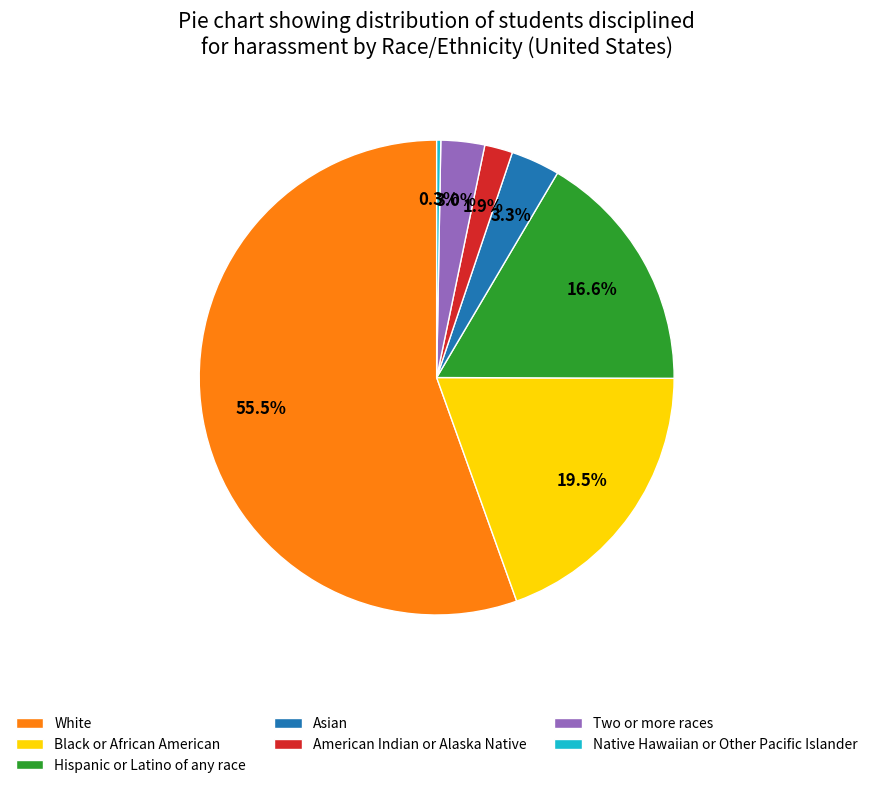

To the nearest percent, what is the difference between the Asian and American Indian or Alaska Native slice percentages?

1%